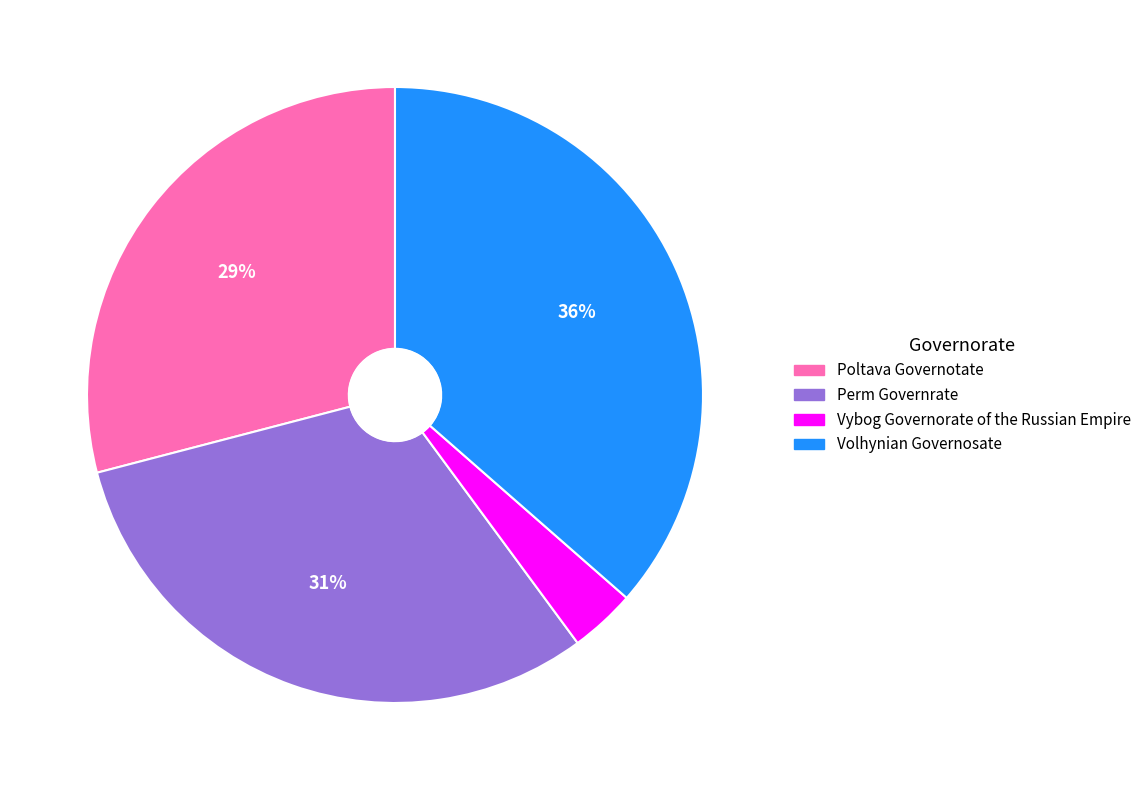

True or false: Vybog Governorate of the Russian Empire accounts for 3% of the total.

True